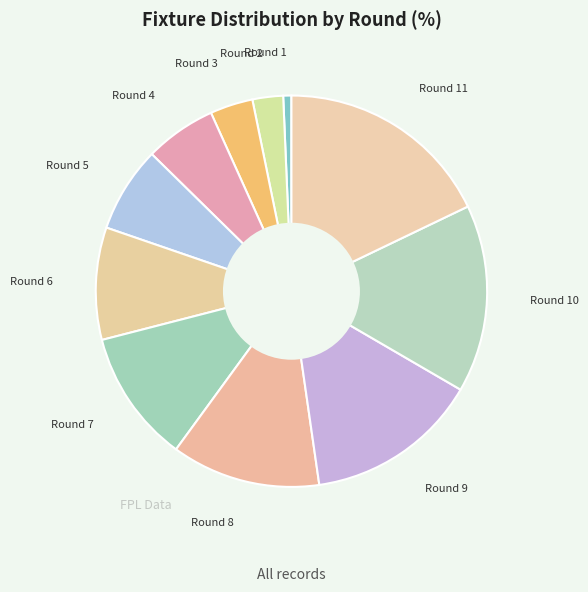

Is the sum of Round 5 and Round 9 greater than half?

No